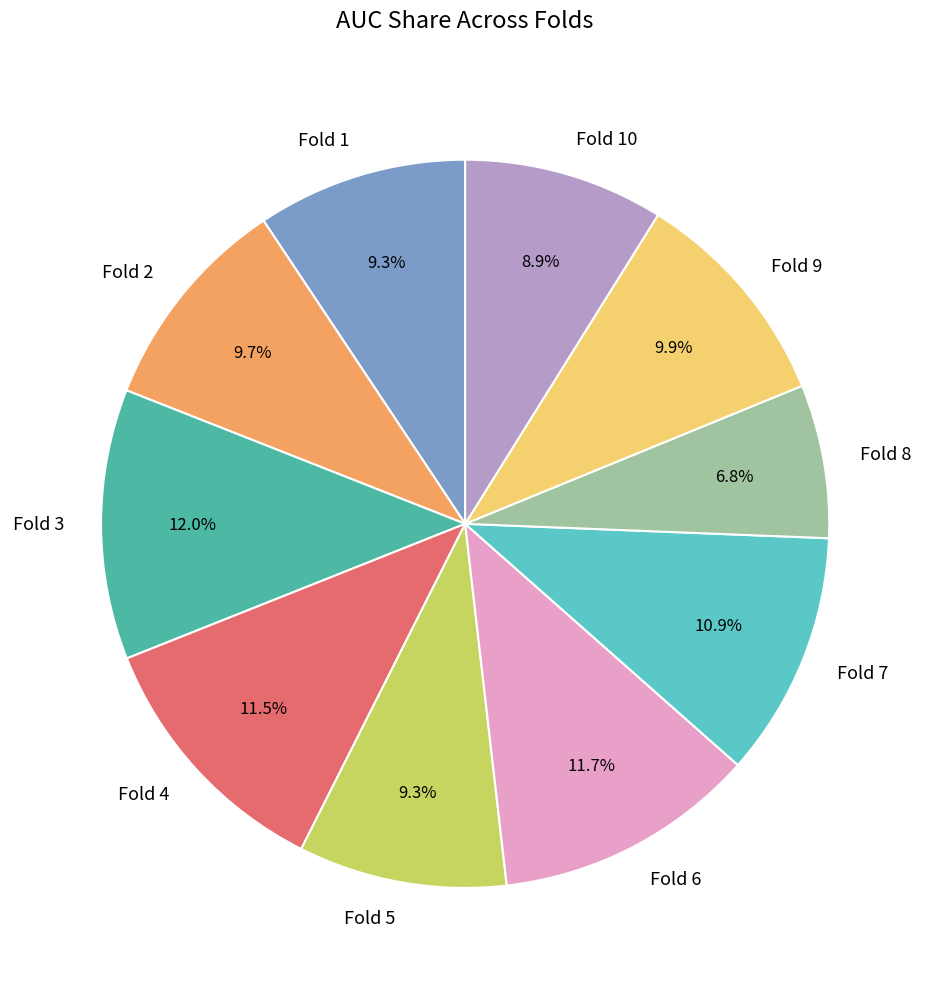

How many segments does this pie chart have?

10